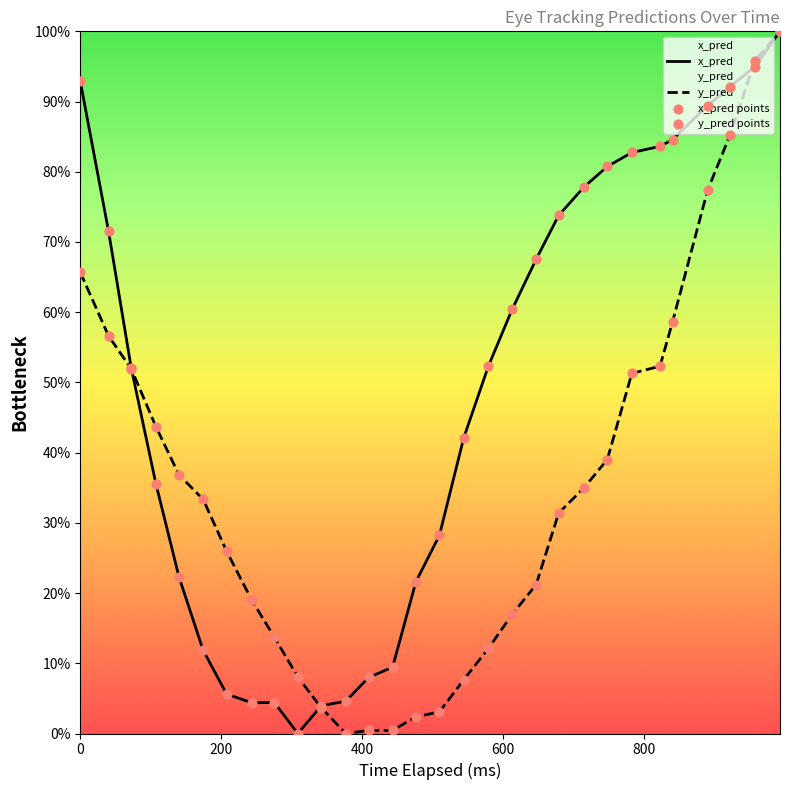

Which series has the widest spread of Y values?

x_pred